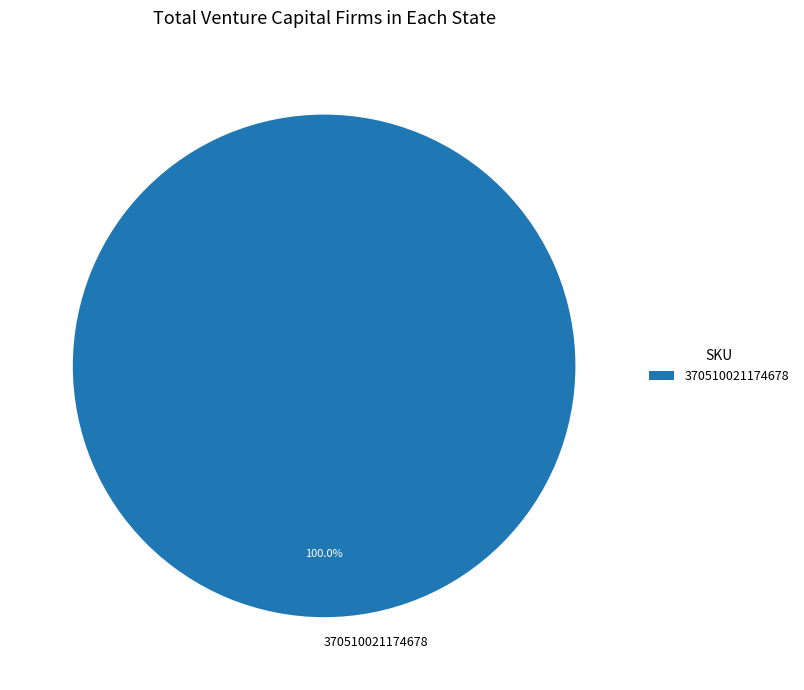

Does any single category account for the majority?

Yes